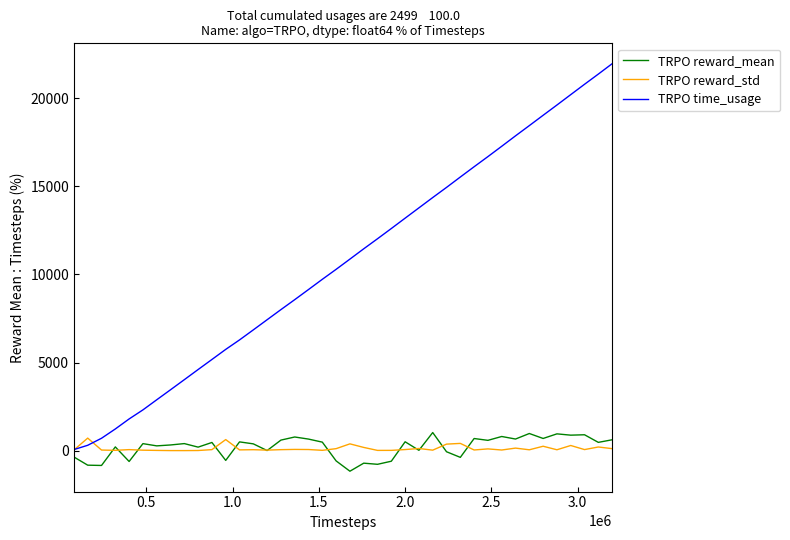

What is the lowest value of the TRPO reward_mean series?

-1163.5